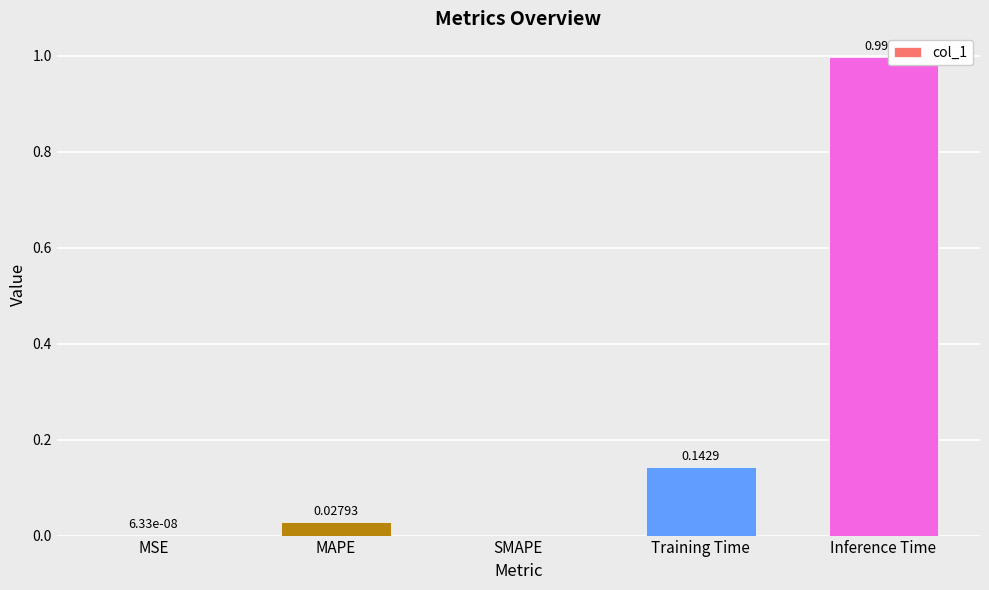

What is the sum of all values?

1.2